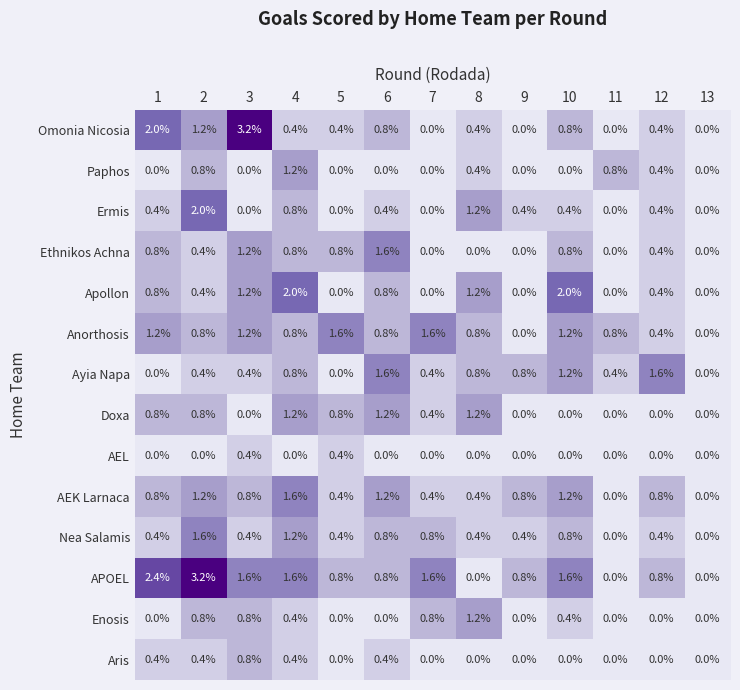

What is the difference between the highest and lowest values at 11?

0.8